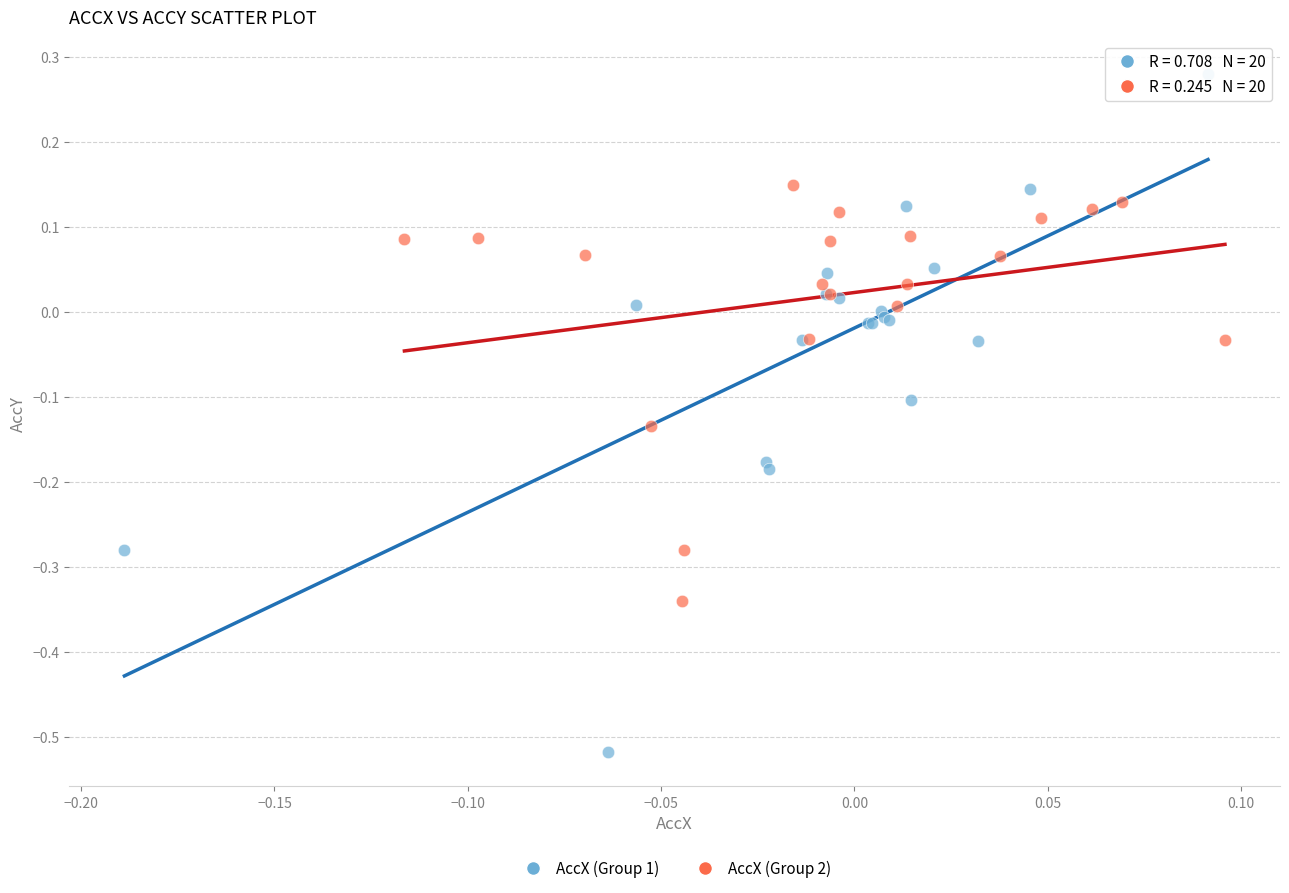

Which series reaches the maximum Y coordinate?

AccX (Group 1)